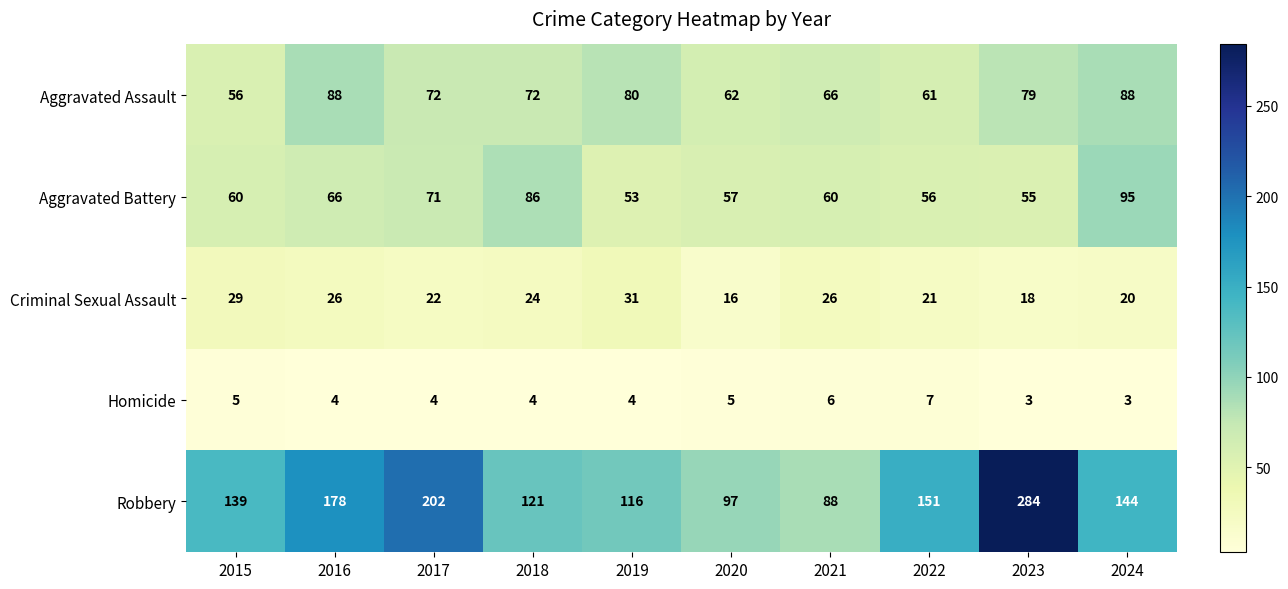

At which label does Robbery reach its minimum?

2021